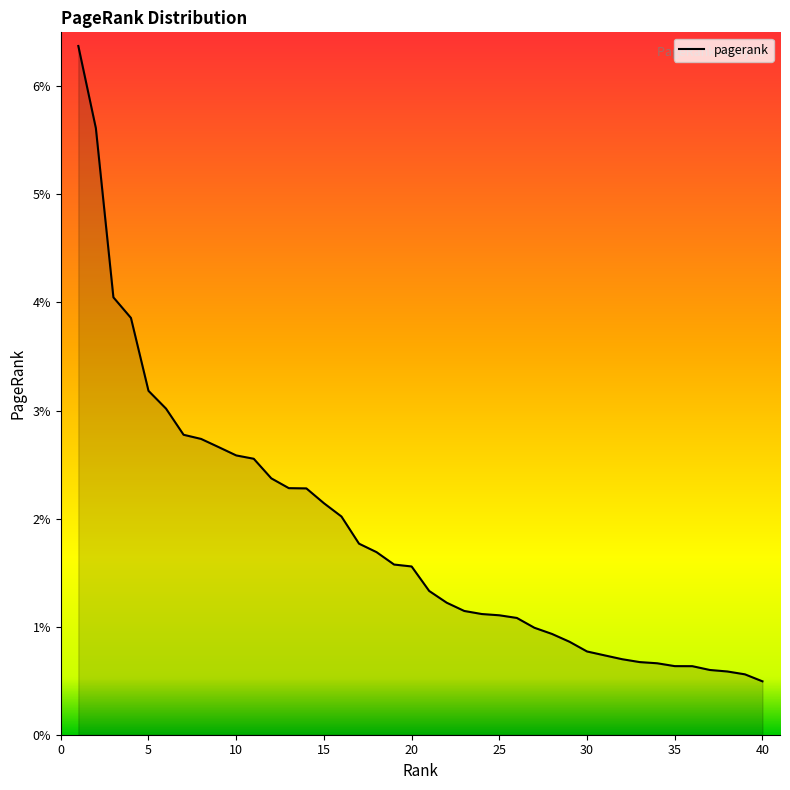

Reading right to left, what are all the values shown in this chart?

40=0.0	39=0.0	38=0.0	37=0.0	36=0.0	35=0.0	34=0.0	33=0.0	32=0.0	31=0.0	30=0.0	29=0.0	28=0.0	27=0.0	26=0.0	25=0.0	24=0.0	23=0.0	22=0.0	21=0.0	20=0.0	19=0.0	18=0.0	17=0.0	16=0.0	15=0.0	14=0.0	13=0.0	12=0.0	11=0.0	10=0.0	9=0.0	8=0.0	7=0.0	6=0.0	5=0.0	4=0.0	3=0.0	2=0.1	1=0.1